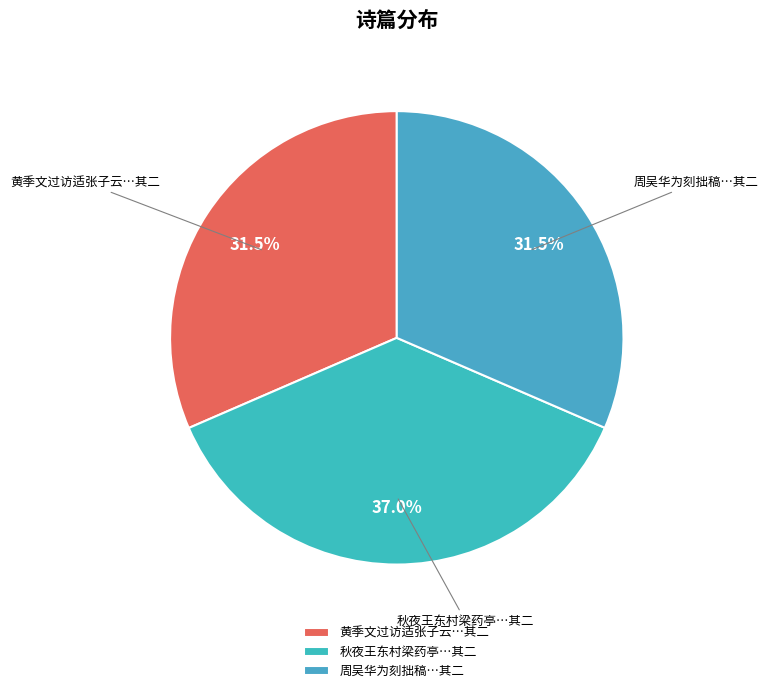

Which has a higher value, 周吴华为刻拙稿…其二 or 秋夜王东村梁药亭…其二?

秋夜王东村梁药亭…其二